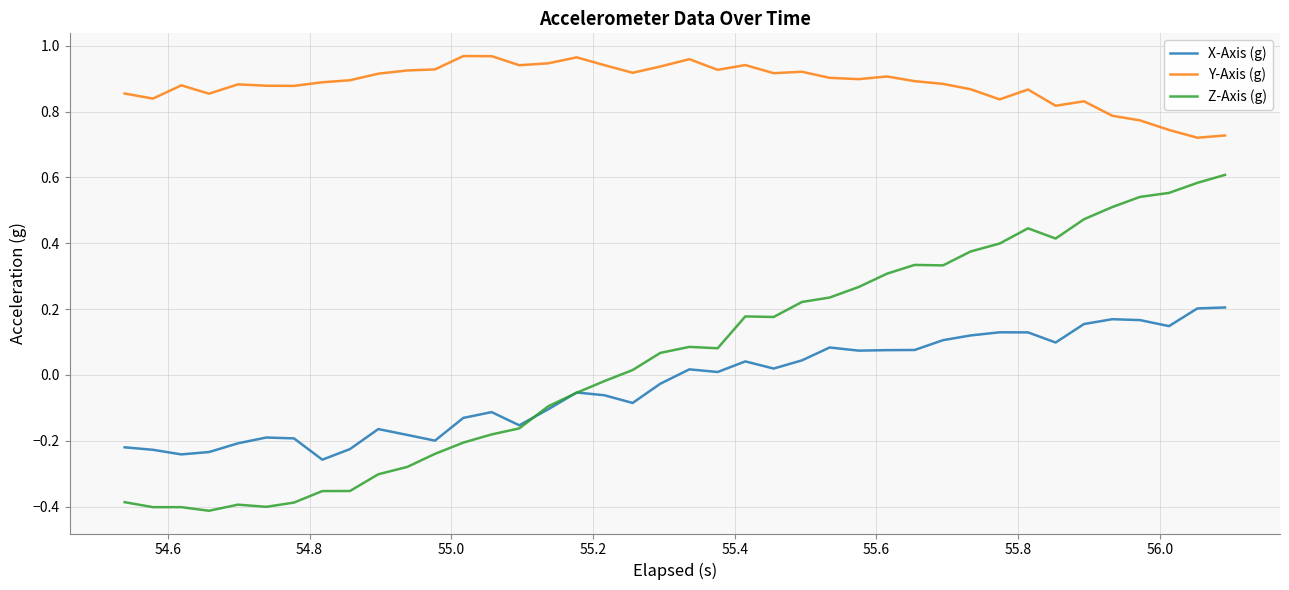

Rank the series by their maximum value, from lowest to highest.

X-Axis (g), Z-Axis (g), Y-Axis (g)